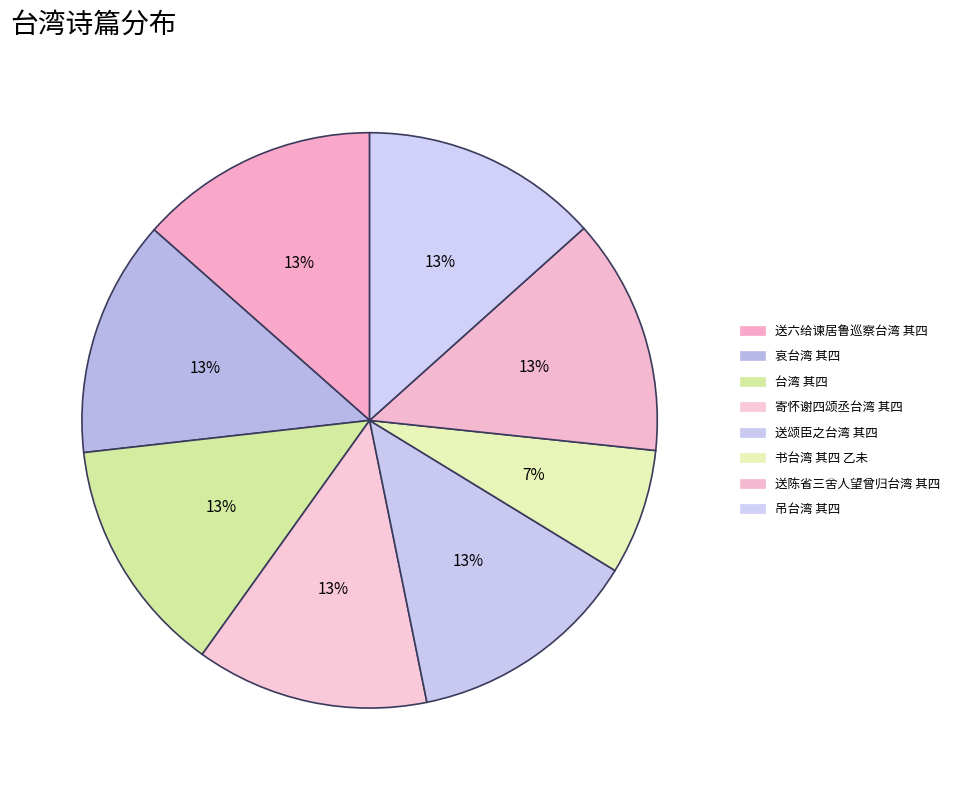

Is 送颂臣之台湾 其四 the majority of the pie?

No